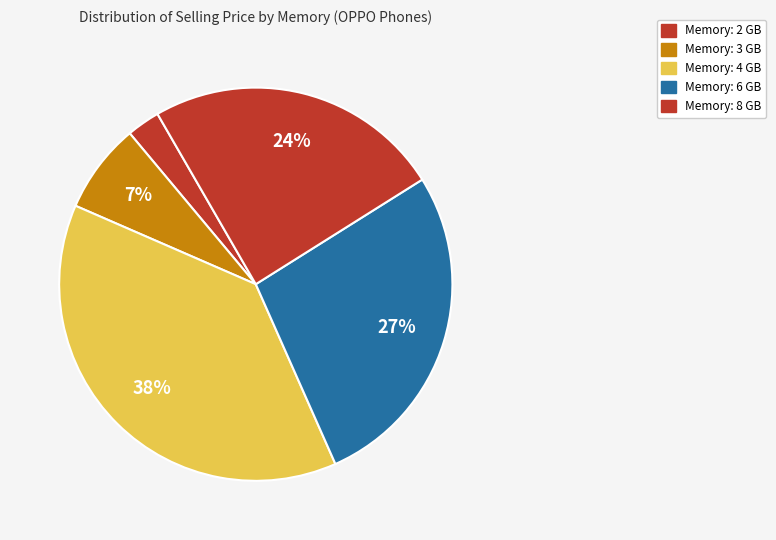

Count the number of slices in the pie.

5